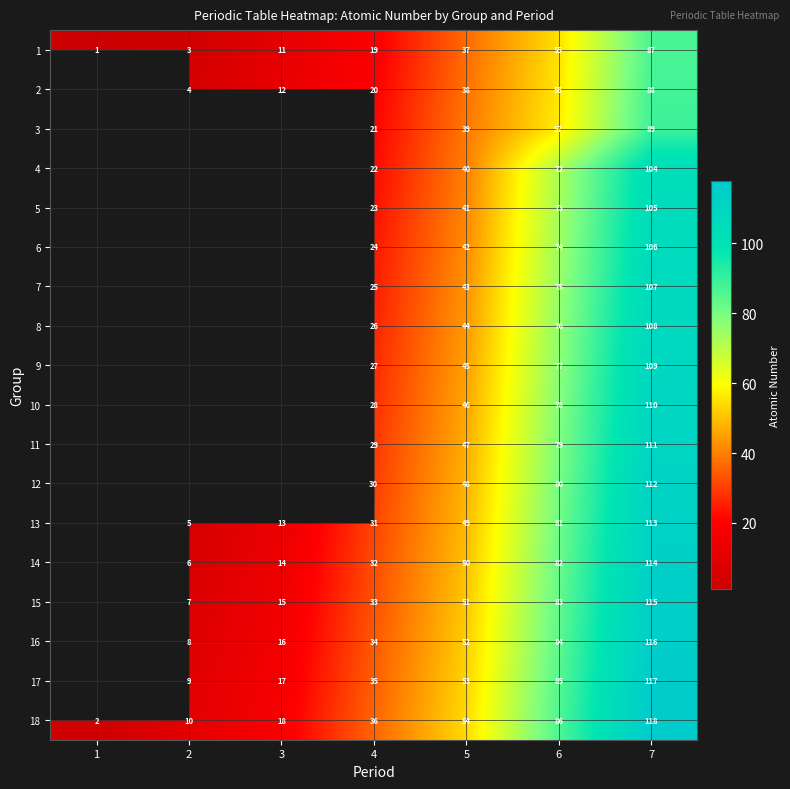

The 16 series shows 61 at 4. True or false?

False